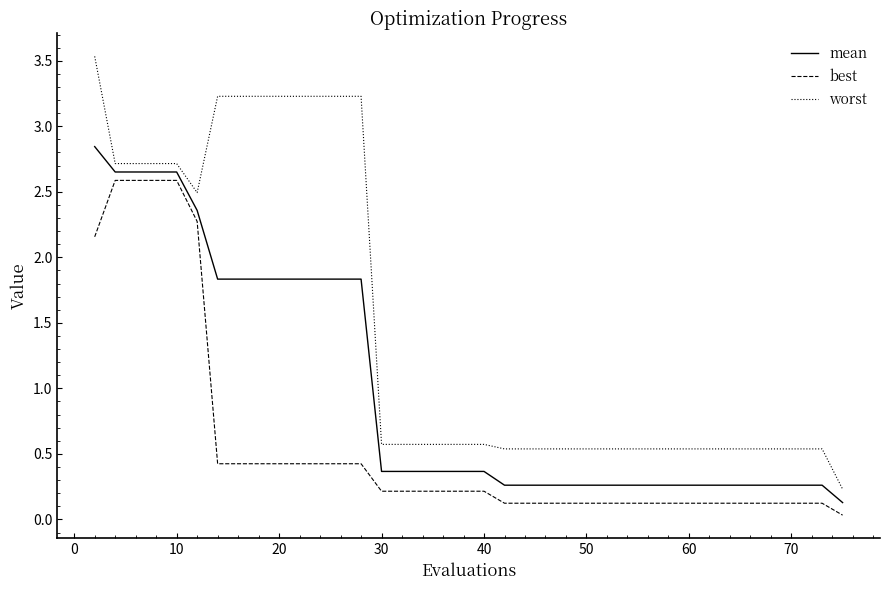

Rank the series by their average value, from lowest to highest.

best, mean, worst